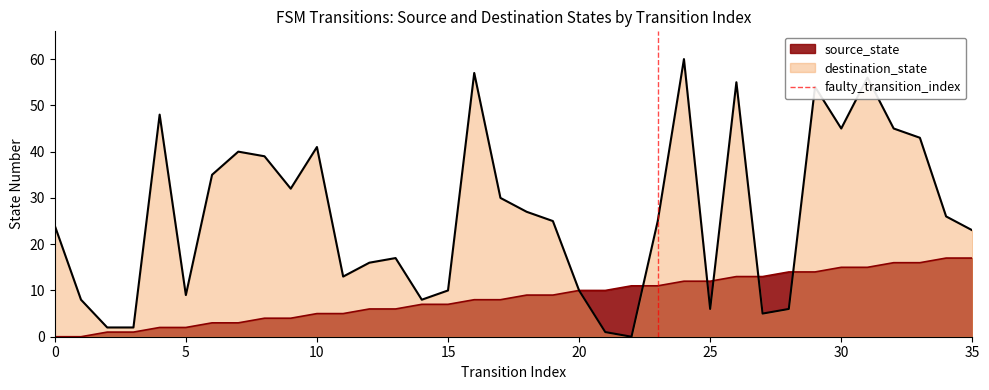

How many lines are shown in the chart?

1